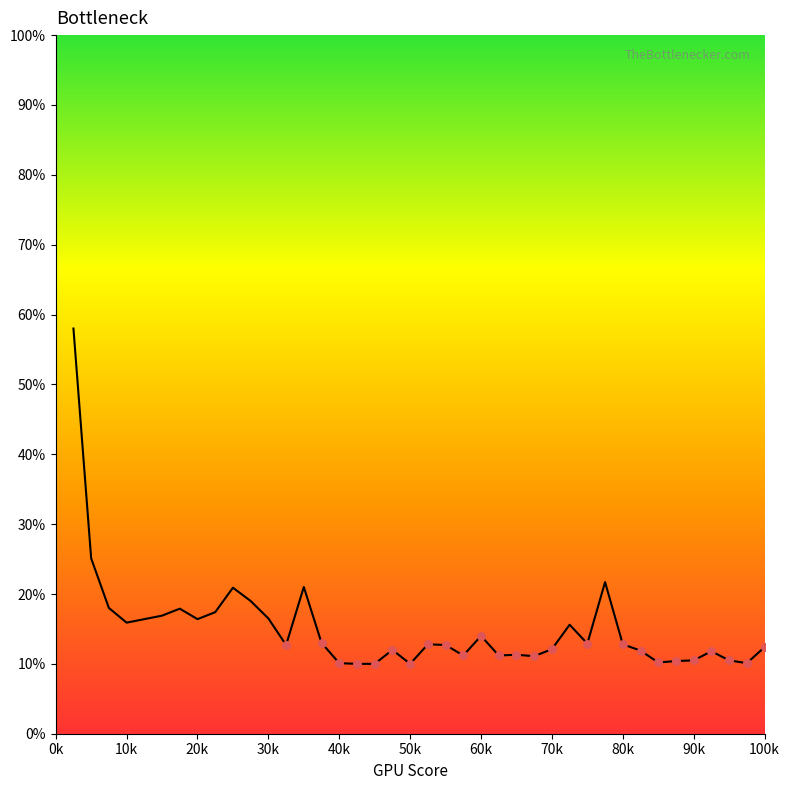

What is the minimum value shown in the chart?

10.0